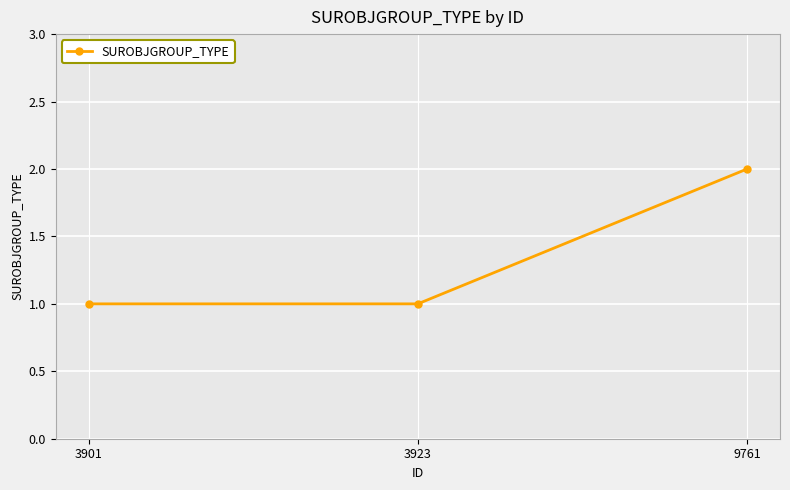

Reading right to left, transcribe all the data shown in this chart.

9761=2	3923=1	3901=1